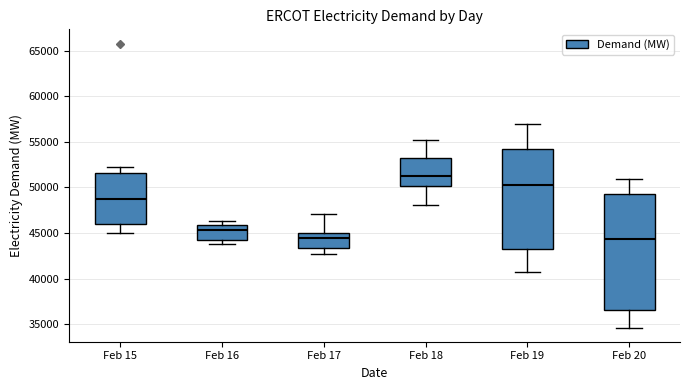

Where is the lower edge of the box for Feb 18 on the y-axis? The values are not printed on the chart, so give them approximately, as read against the axis.

50000